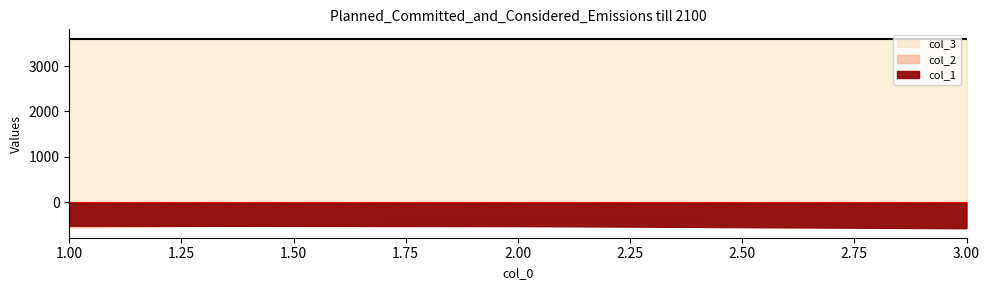

Rank the series at 2 from lowest to highest value.

col_1, col_2, col_3